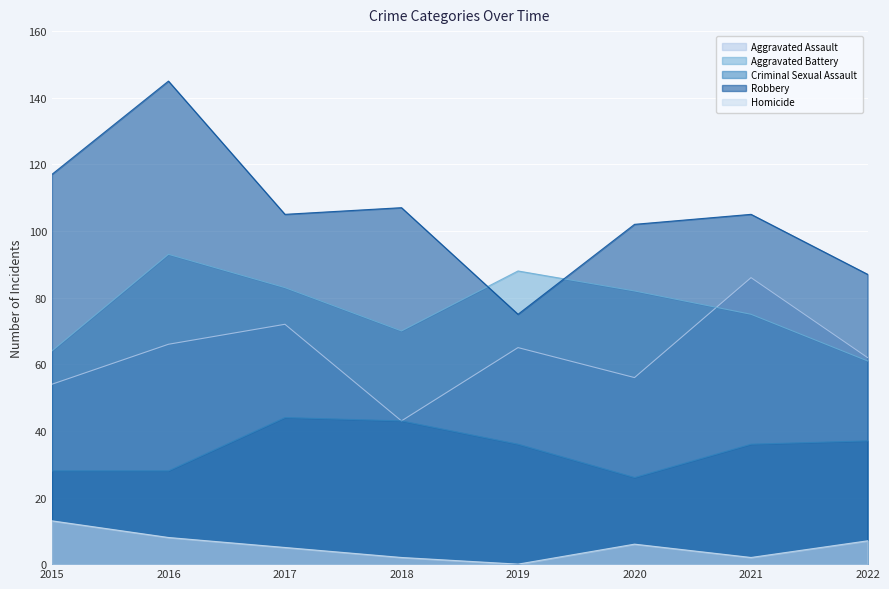

Where does the Robbery series first go above 105?

2015